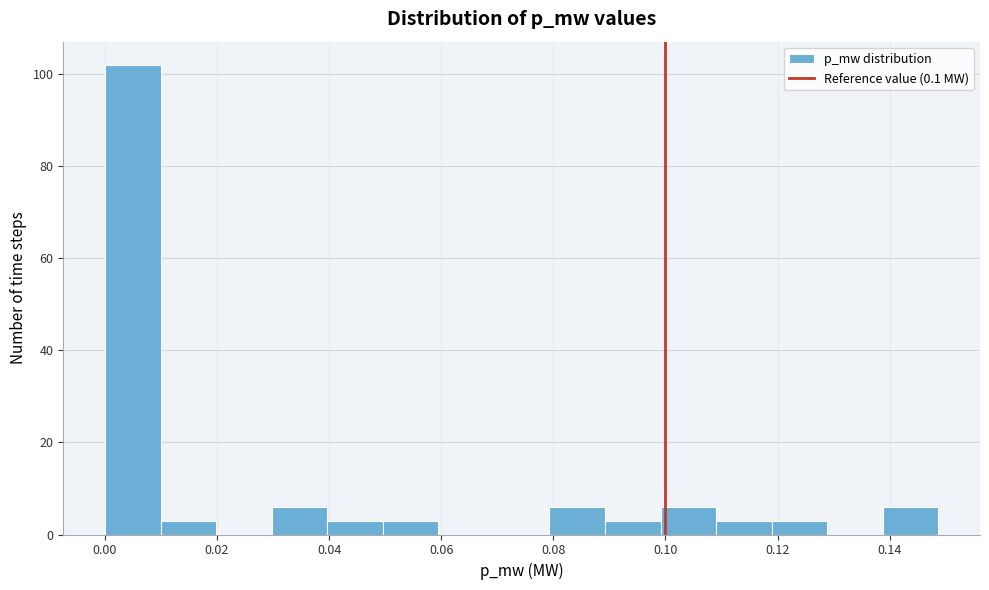

Which range on the x-axis has the tallest bar?

0.000 to 0.010